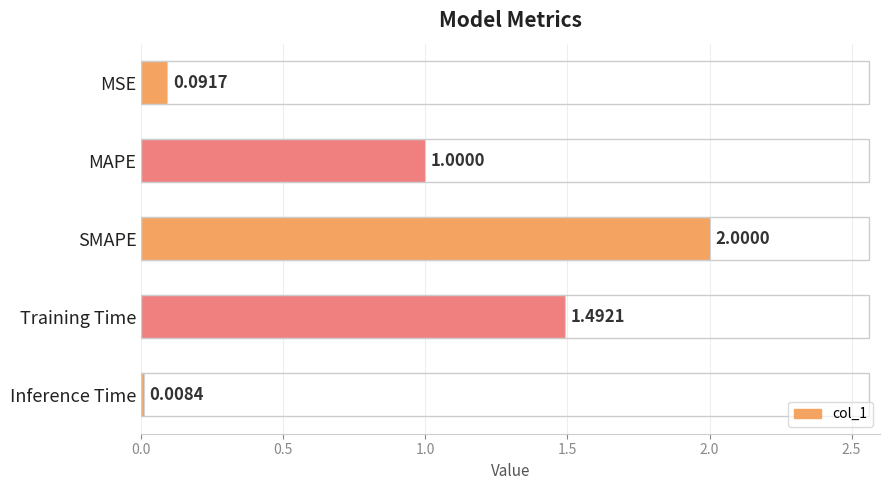

What is the average value?

0.9